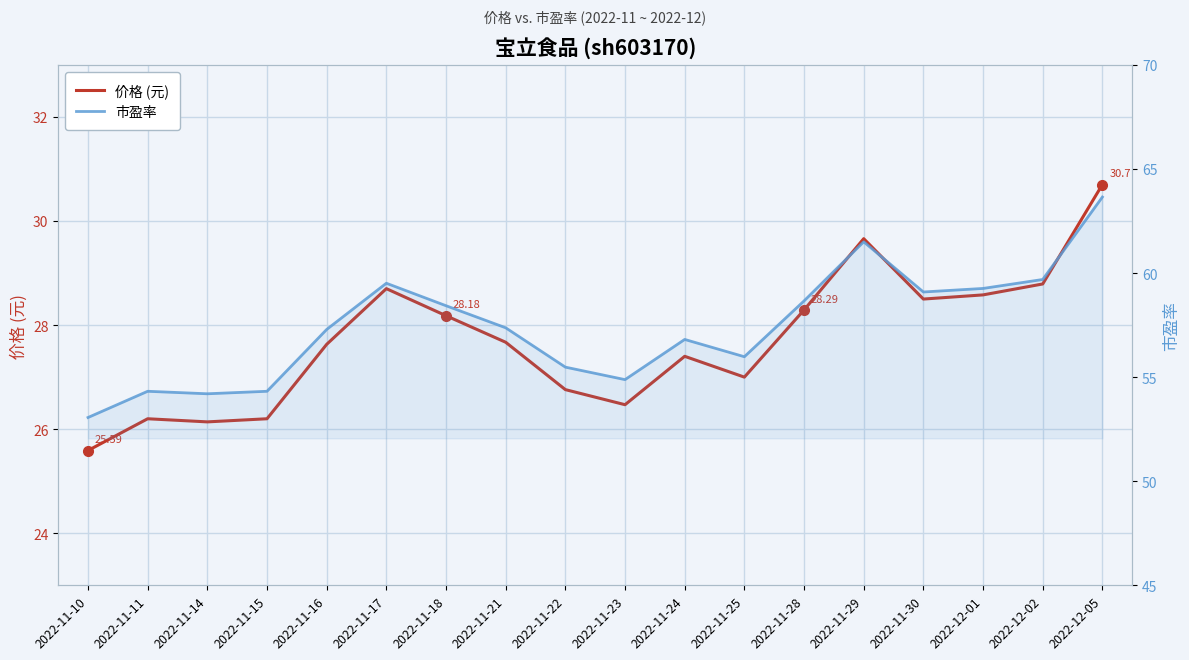

Rank the series by their maximum value, from lowest to highest.

价格 (元), 市盈率